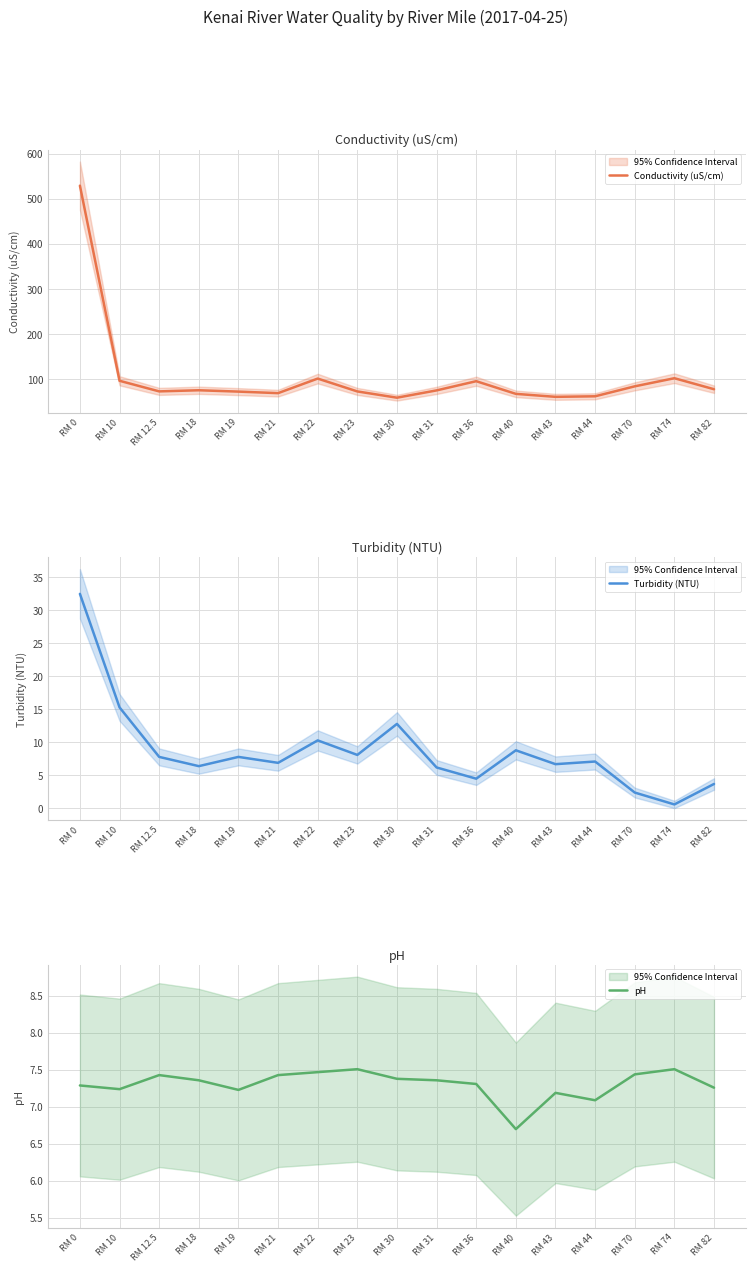

Reading left to right, extract all data points from this chart.

Conductivity (uS/cm): 529.6	96.8	73.3	75.8	72.8	69.4	101.7	73.2	59.3	75.5	95.9	67.8	61.2	62.4	84.5	102.5	78.1
Turbidity (NTU): 32.5	15.3	7.8	6.4	7.8	6.9	10.3	8.1	12.8	6.2	4.5	8.8	6.7	7.1	2.4	0.6	3.7
pH: 7.3	7.2	7.4	7.4	7.2	7.4	7.5	7.5	7.4	7.4	7.3	6.7	7.2	7.1	7.4	7.5	7.3